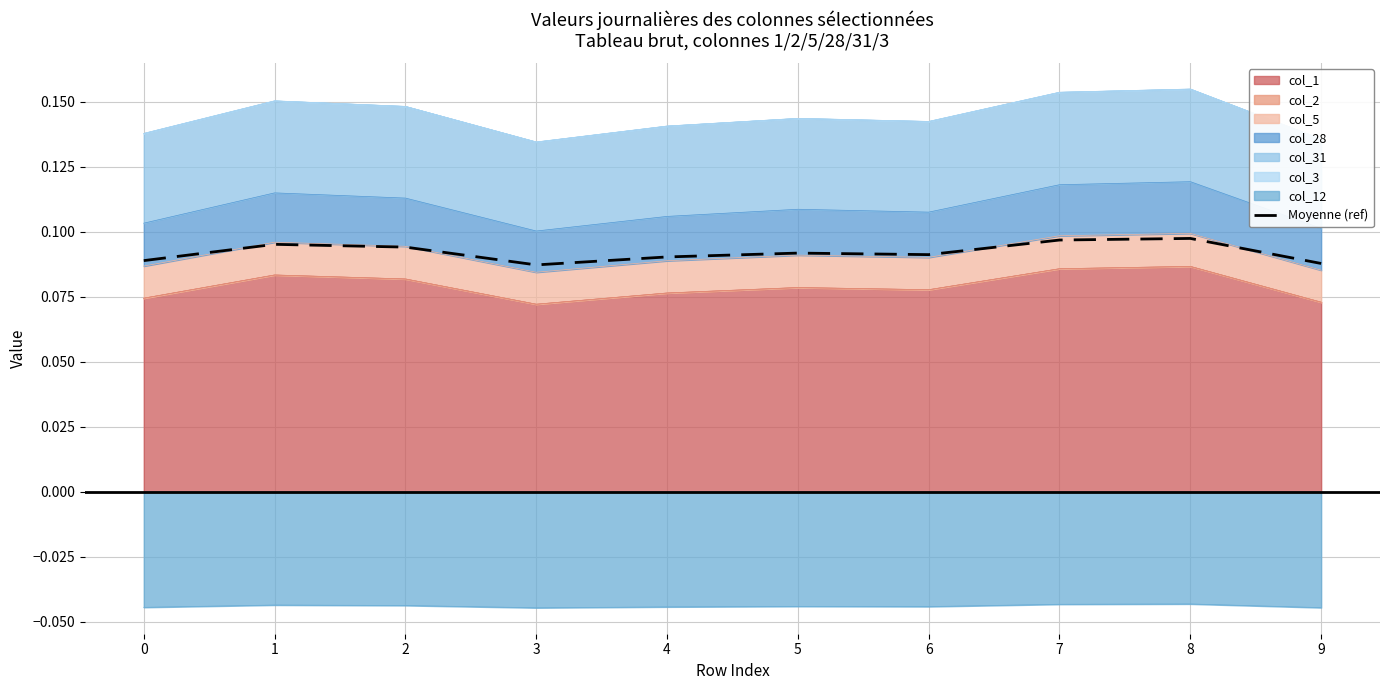

Reading left to right, transcribe all the data shown in this chart.

0=0.1	1=0.1	2=0.1	3=0.1	4=0.1	5=0.1	6=0.1	7=0.1	8=0.1	9=0.1